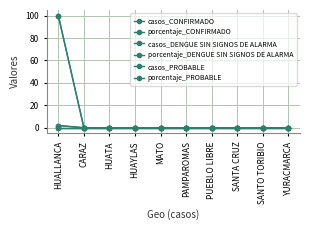

At which category is the sum across all series the highest?

HUALLANCA